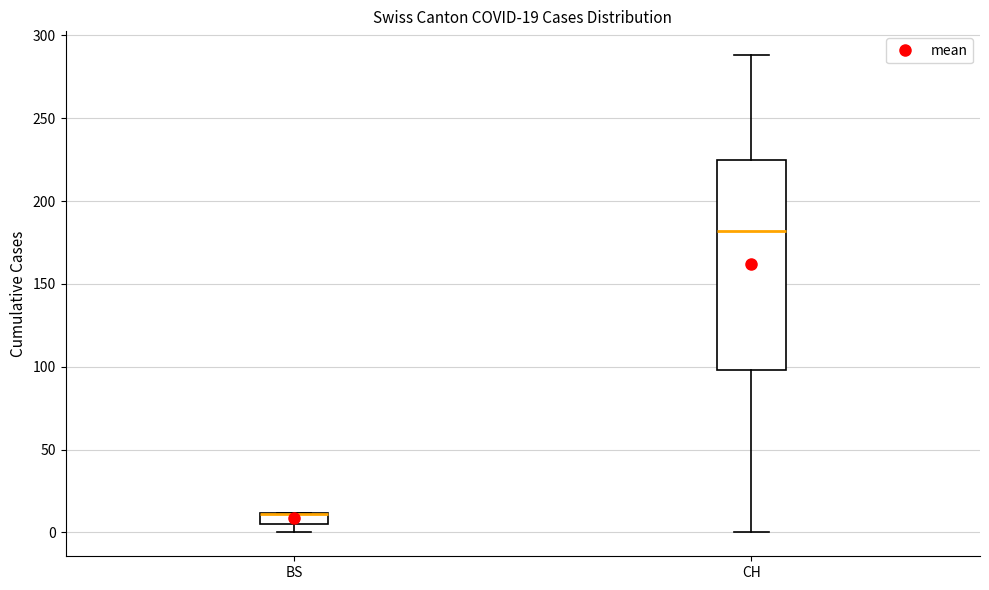

Which box is the tallest, from its lower edge to its upper edge?

CH